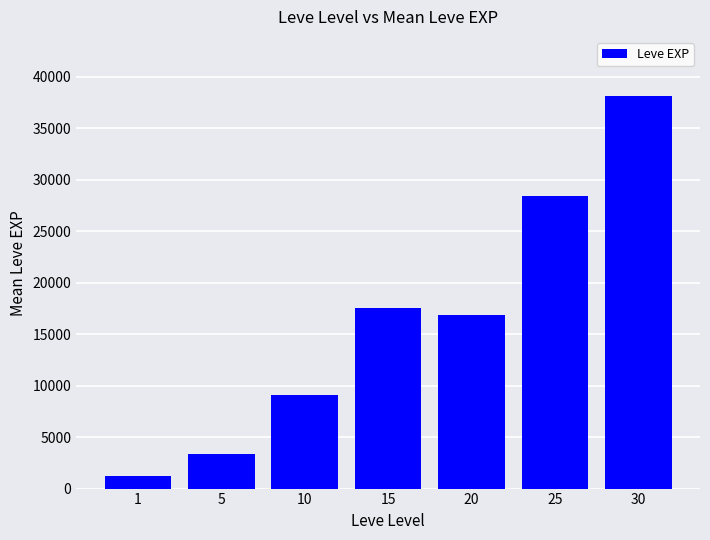

Reading left to right, list all the values displayed in this chart.

1213.3	3405.0	9106.7	17563.3	16865.0	28393.3	38131.7